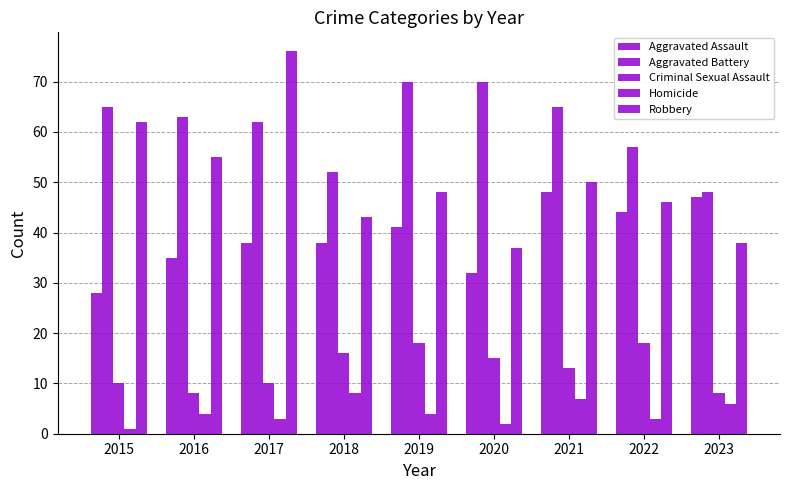

How many data points in Robbery are less than 48?

4